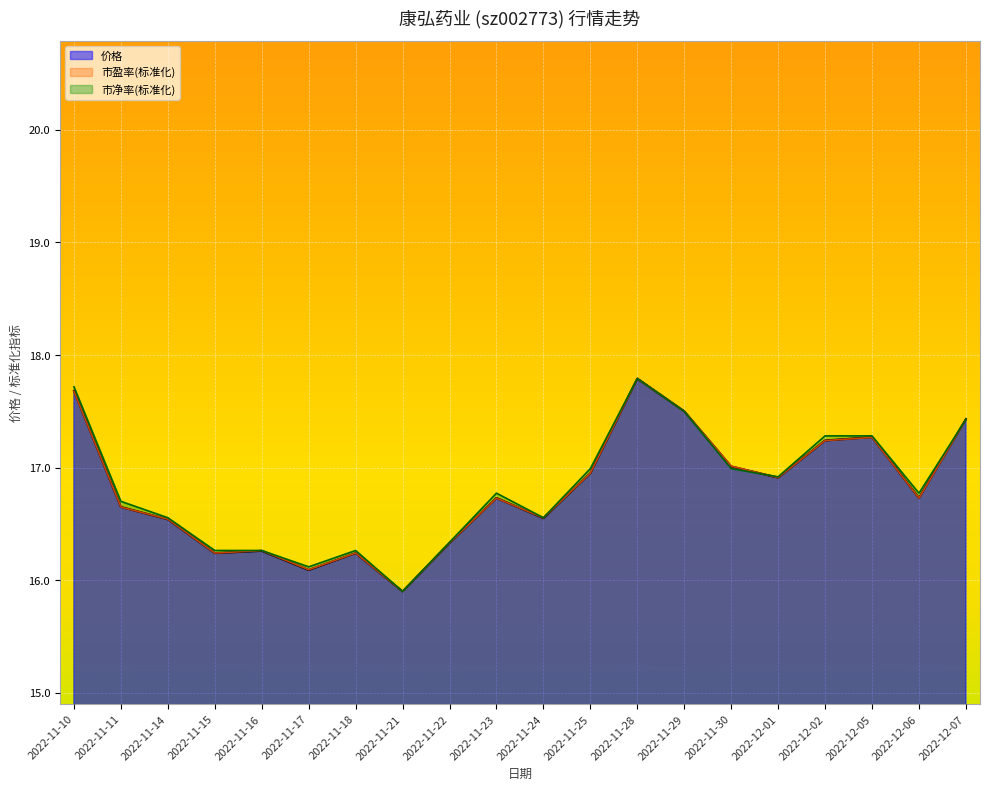

What is the label of the 5th point from the right?

2022-12-01